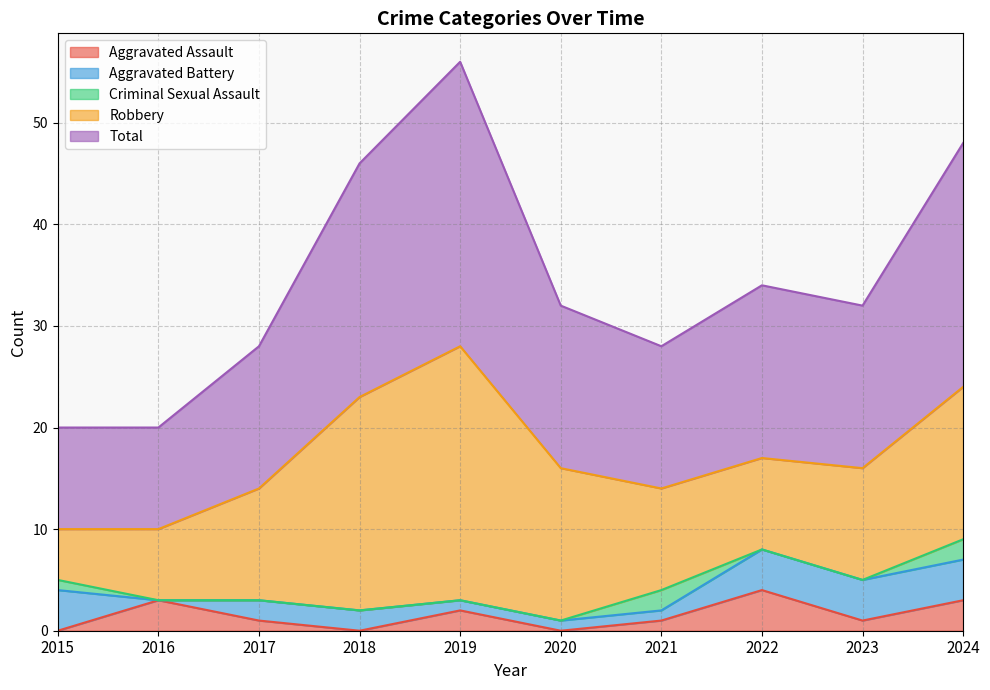

How many intersections are there between Aggravated Assault and Criminal Sexual Assault?

2